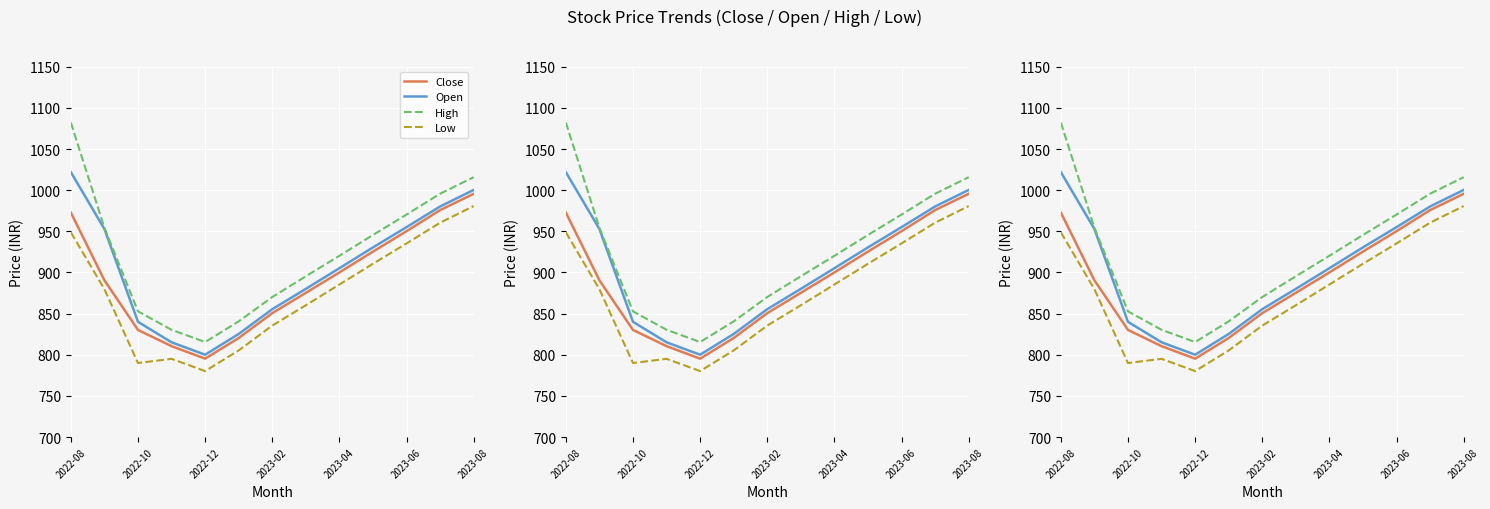

What is the minimum value shown in the chart?

780.2